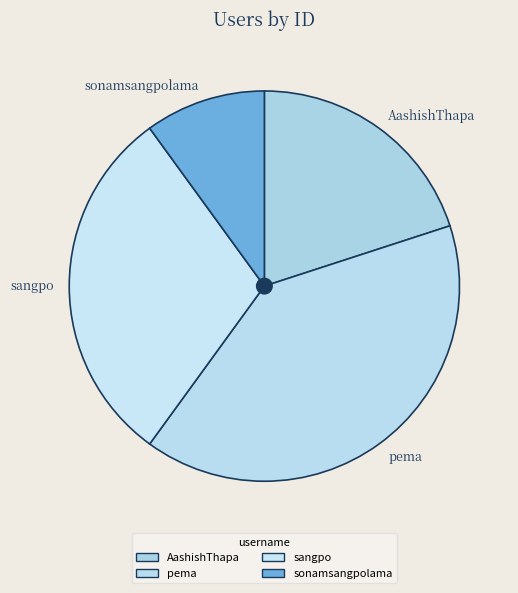

Does any single category account for the majority?

No